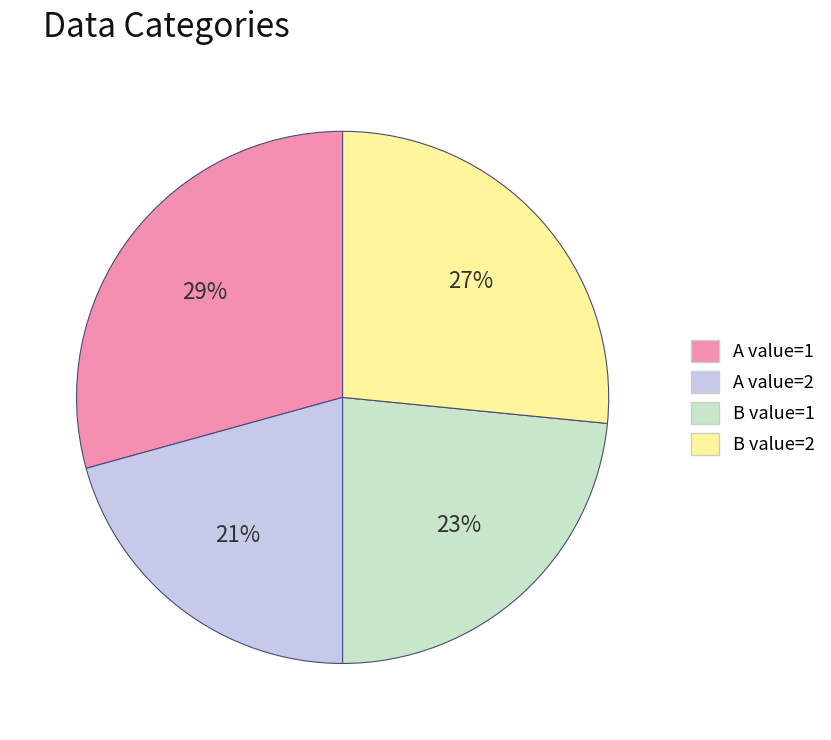

The A value=1 slice represents 29% of the pie. True or false?

True